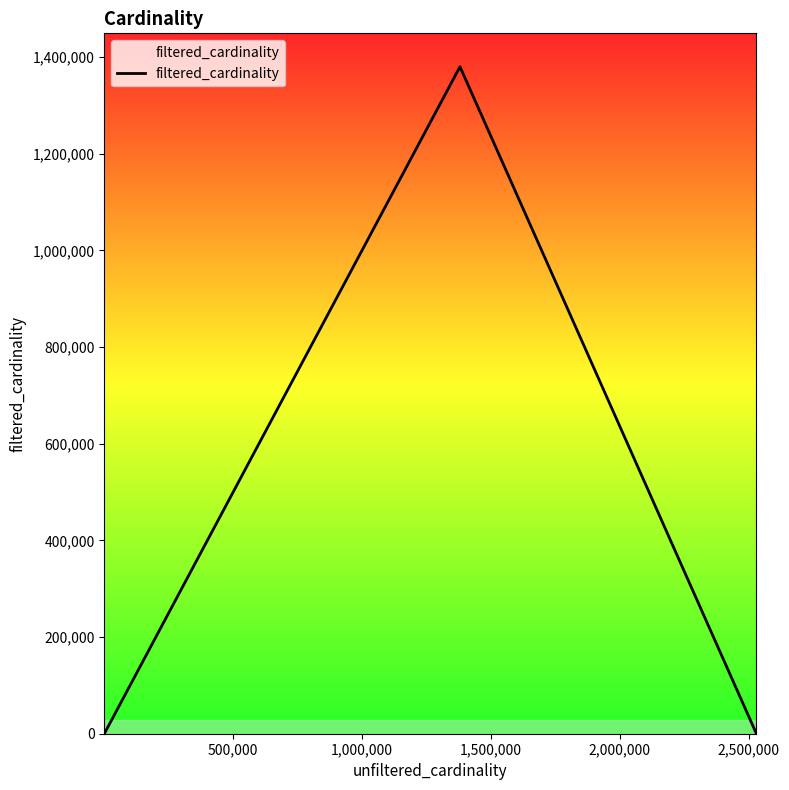

True or false: the data has more than 0 interior local peaks.

True